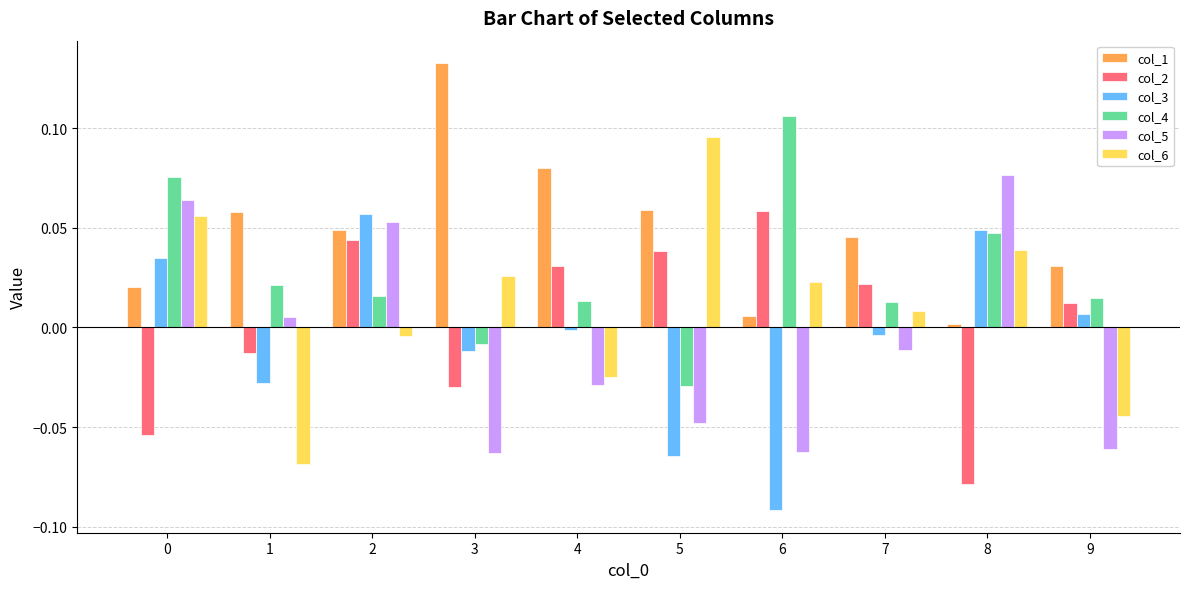

Which category has the highest value across all series?

3